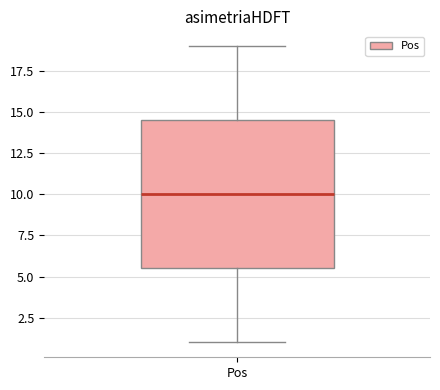

Transcribe this box plot: give where the median line is, the range the box spans, and where the two whiskers end, as read against the y-axis. The values are not printed on the chart, so give them approximately, as read against the axis.

median 10.0, box 5.5 to 14.5, whiskers 1.0 to 19.0